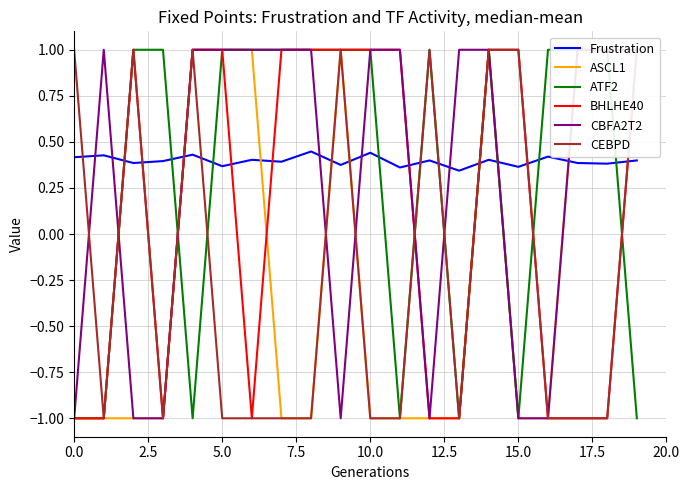

True or false: Frustration has a value of 0.6 at 0.0.

False